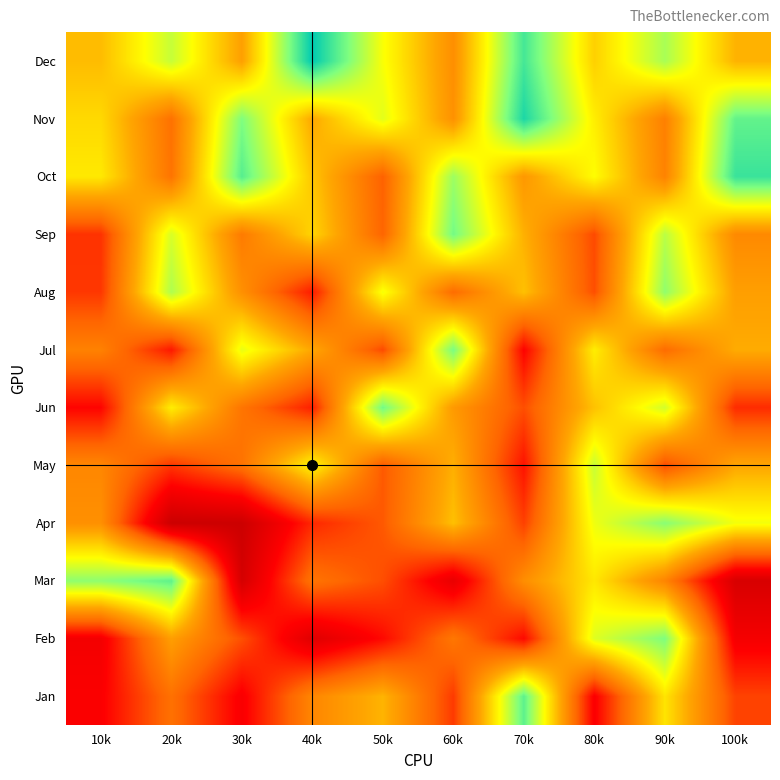

At which category does the chart reach its peak across all series?

40k